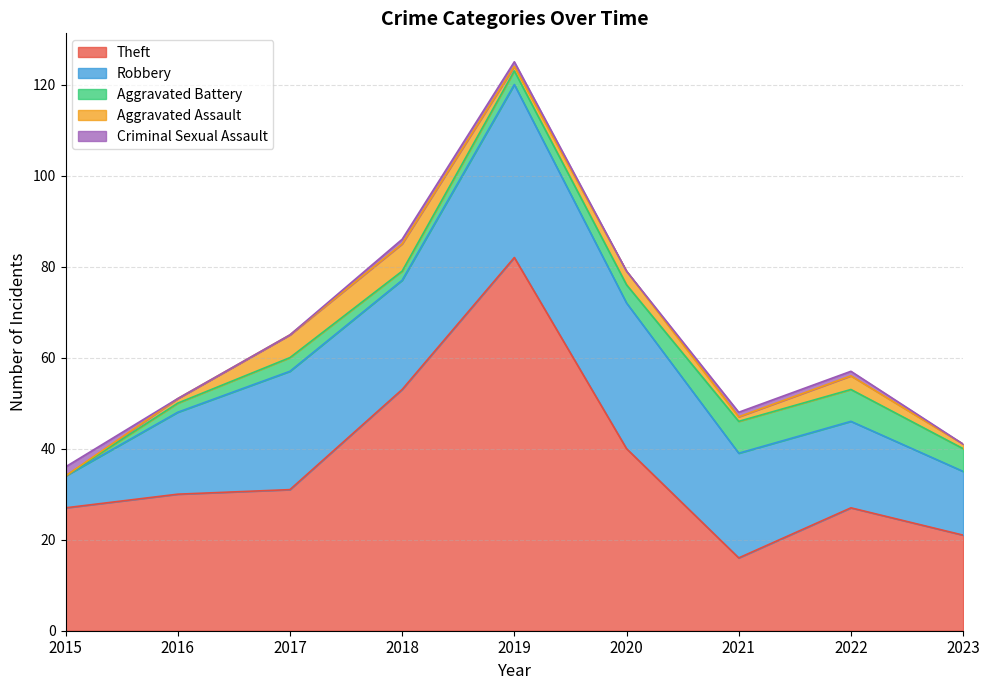

Where does the Criminal Sexual Assault series first go above 1?

2015